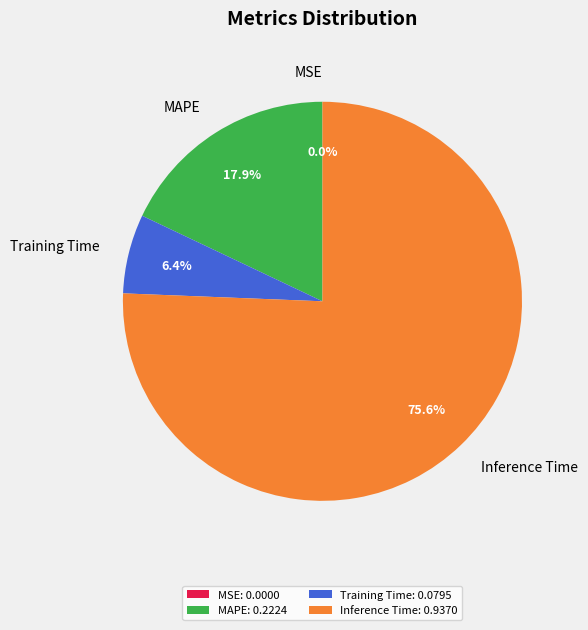

Is Inference Time the majority of the pie?

Yes